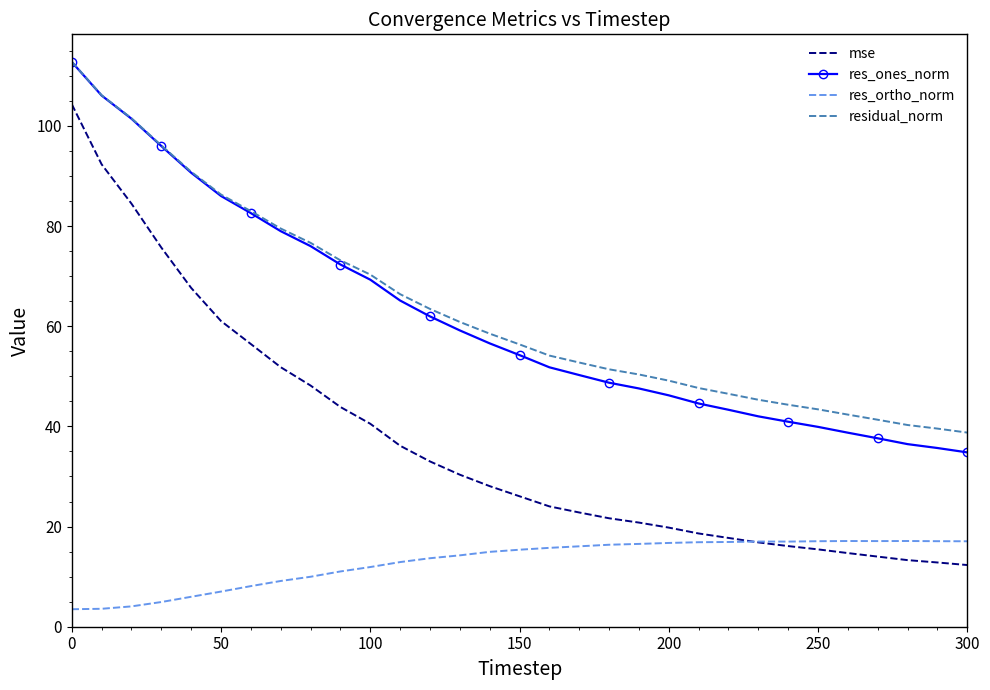

True or false: residual_norm and res_ortho_norm intersect in this chart.

False